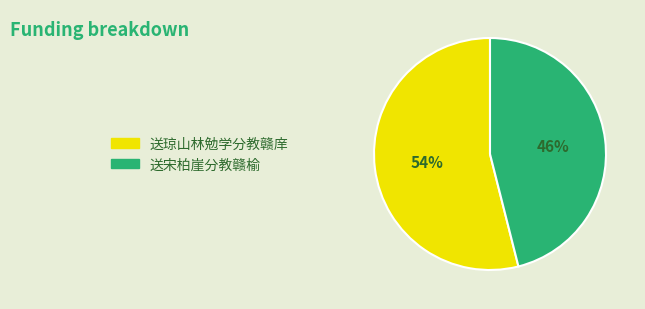

To the nearest percent, what portion does 送琼山林勉学分教赣庠 represent?

54%